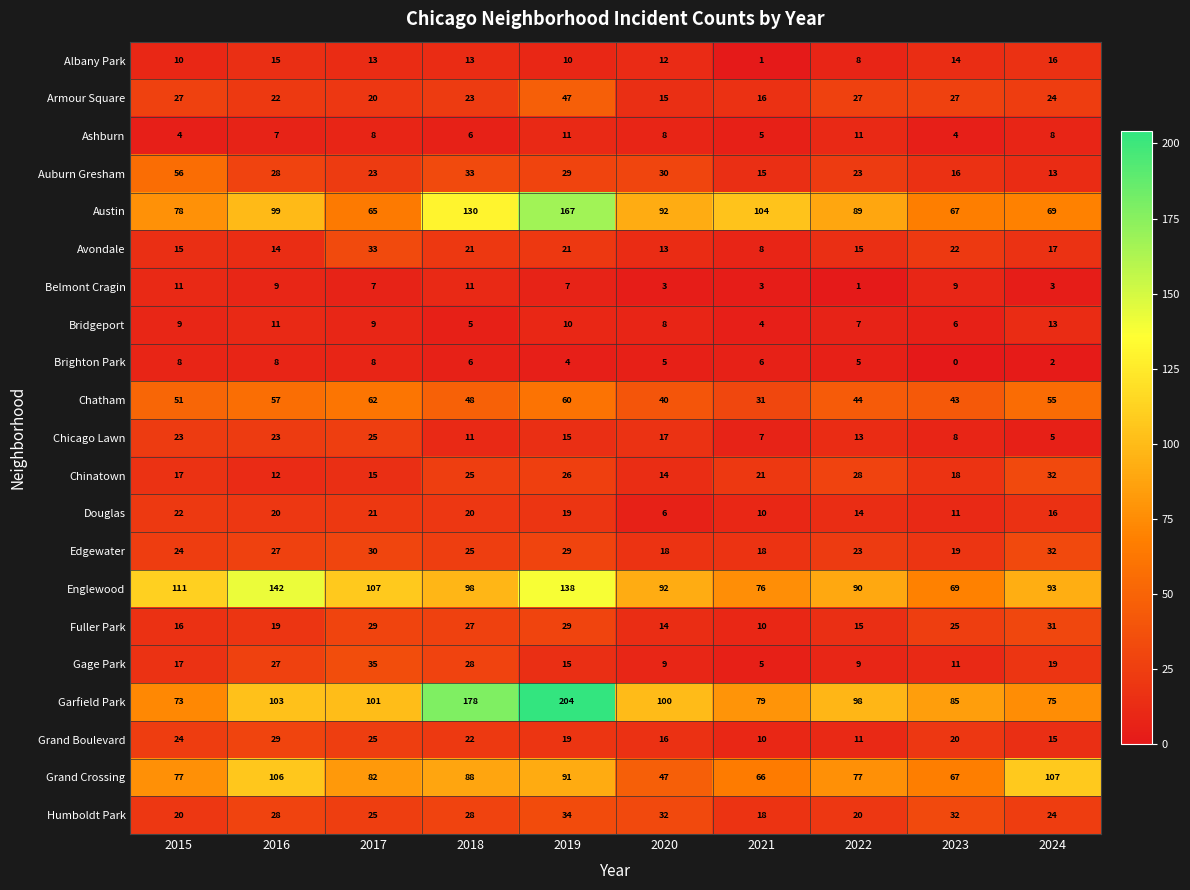

Where is Chicago Lawn nearest to the value 15?

2019